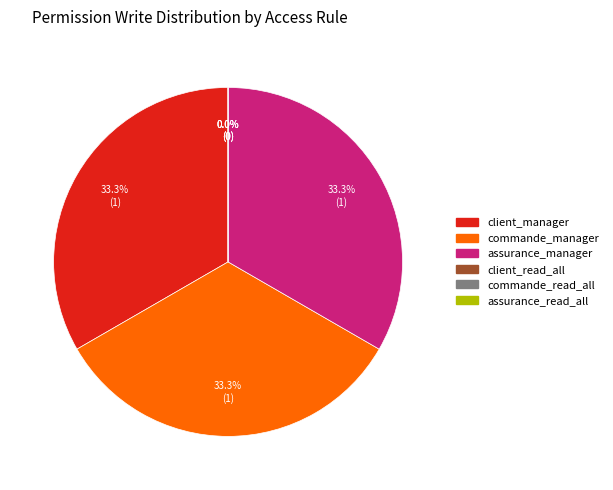

Which category has the smallest portion of the pie?

client_read_all